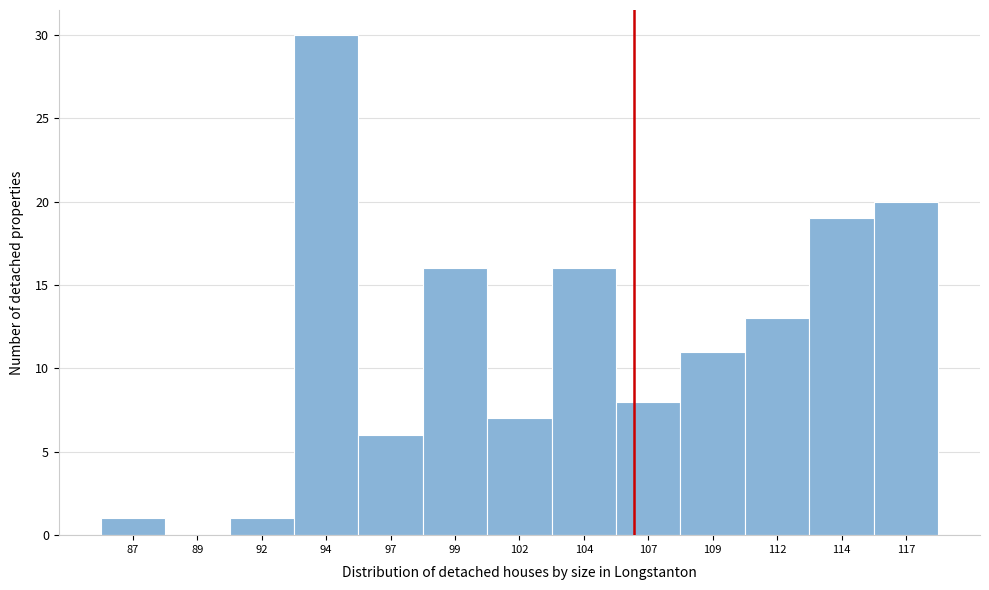

Reading left to right, list all the values displayed in this chart.

87=1	89=0	92=1	94=30	97=6	99=16	102=7	104=16	107=8	109=11	112=13	114=19	117=20